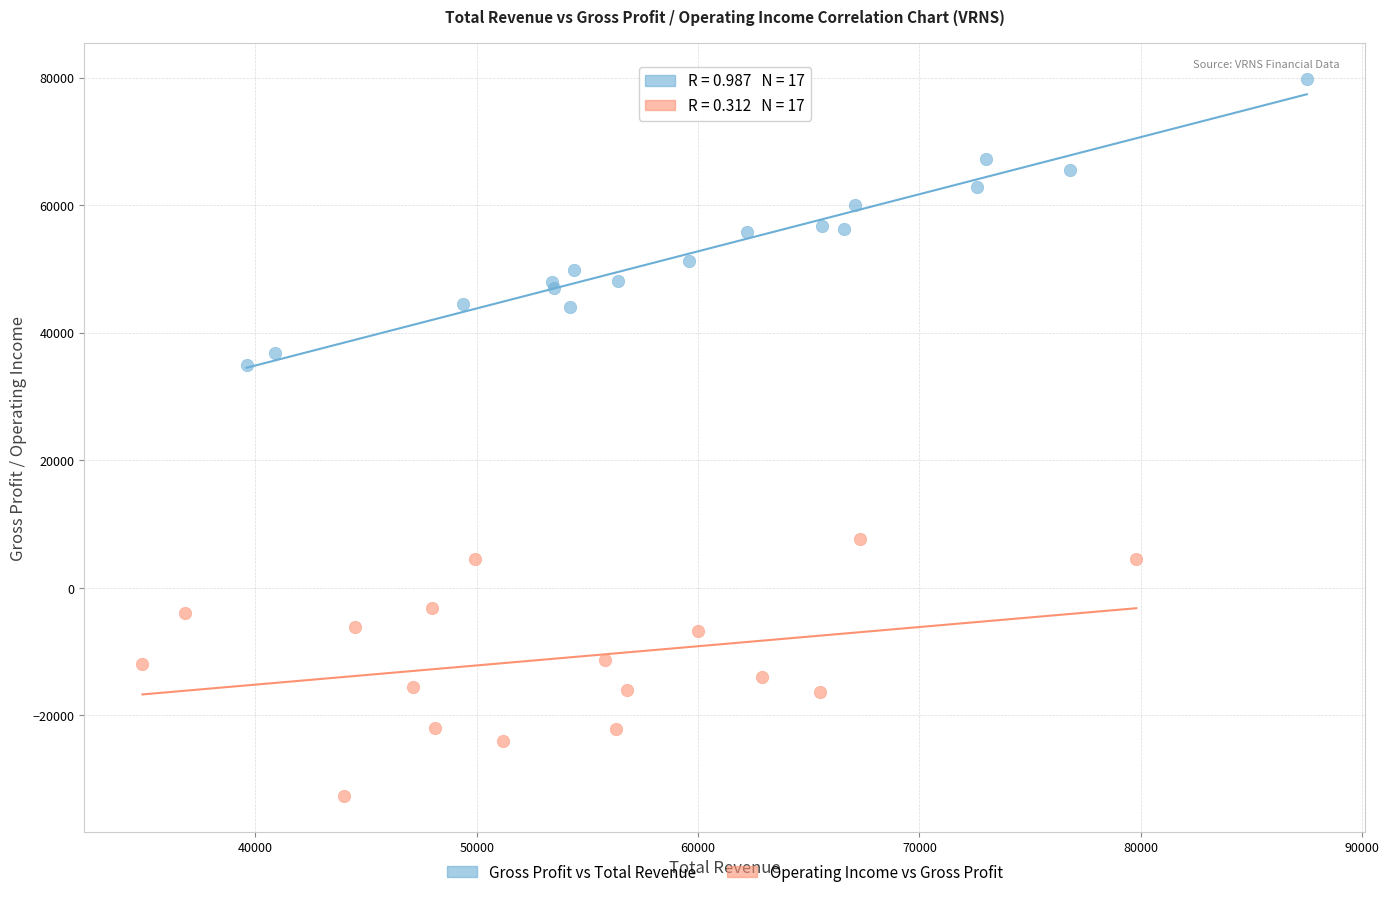

Which series reaches the minimum Y coordinate?

Operating Income vs Gross Profit